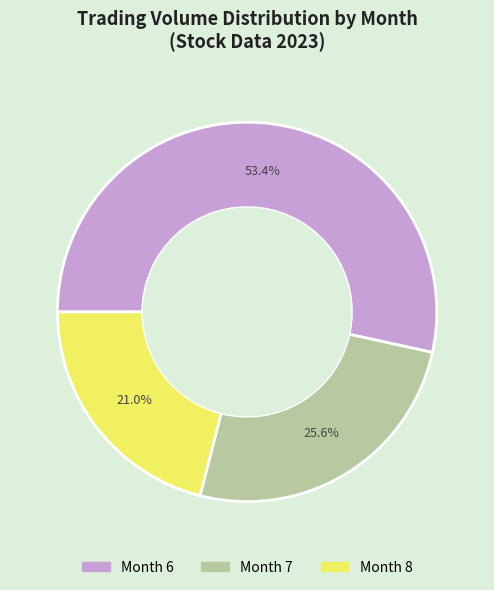

Is there a majority slice in this chart?

Yes